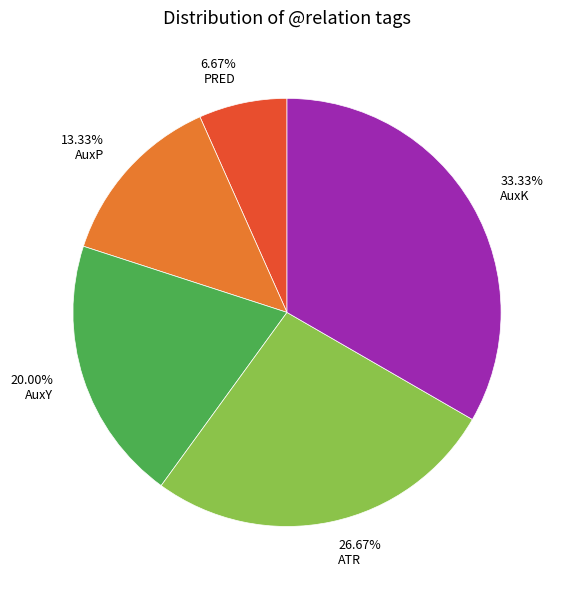

Which has a higher value, 13.33% AuxP or 33.33% AuxK?

33.33% AuxK